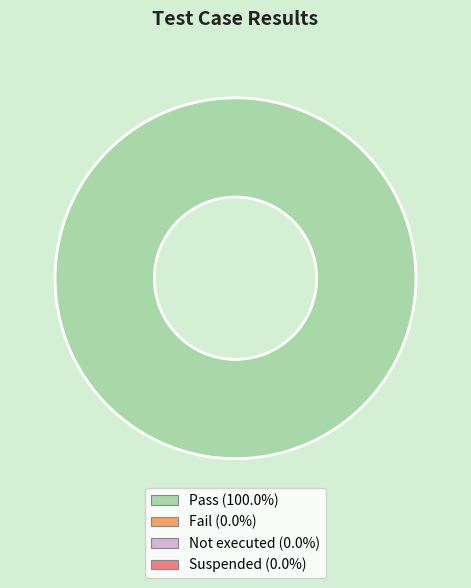

How many segments does this pie chart have?

1